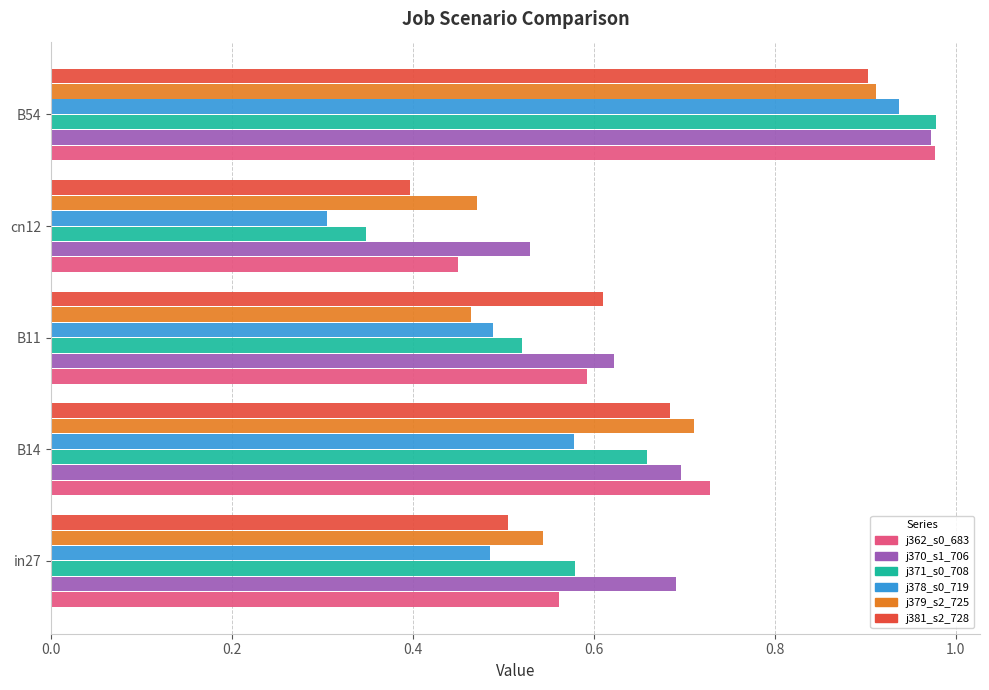

At which category does the chart reach its minimum across all series?

cn12